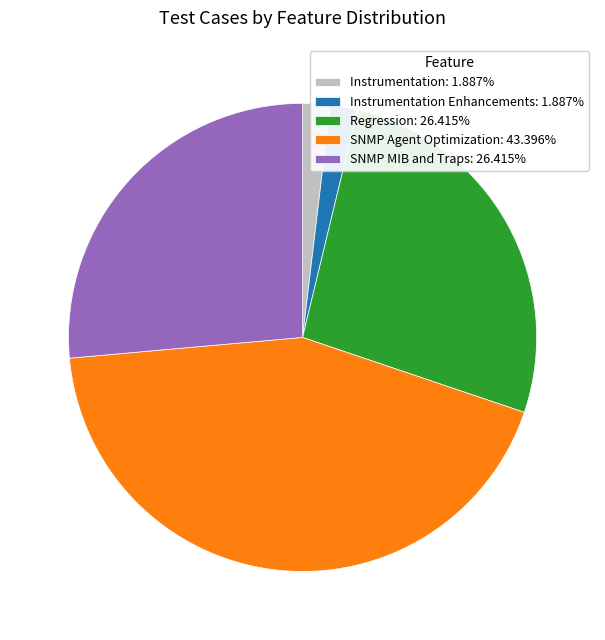

Count the number of slices in the pie.

5